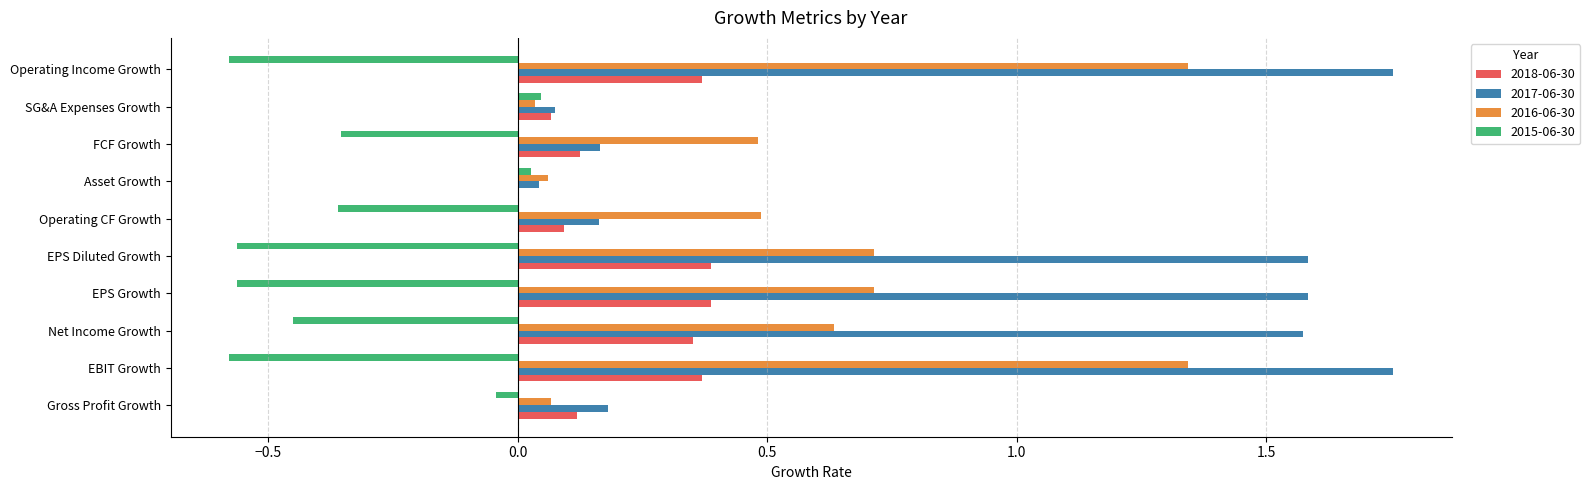

What is the sum of the 2016-06-30 values at Operating Income Growth and EPS Diluted Growth?

2.1